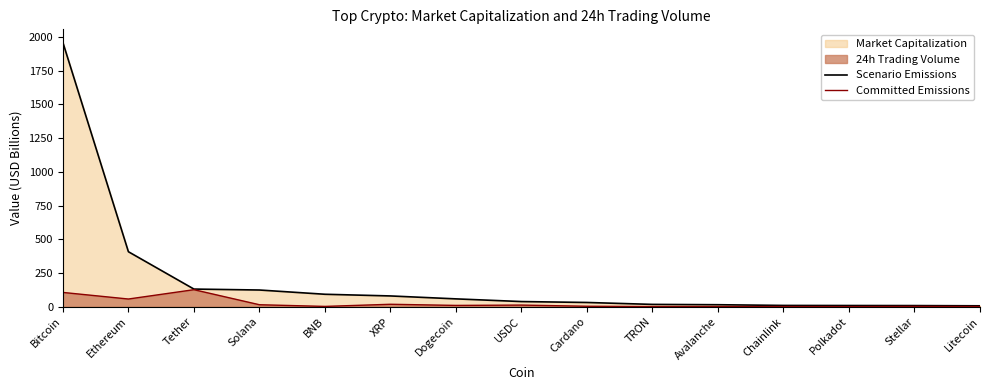

Which has a higher value, Tether or BNB?

Tether